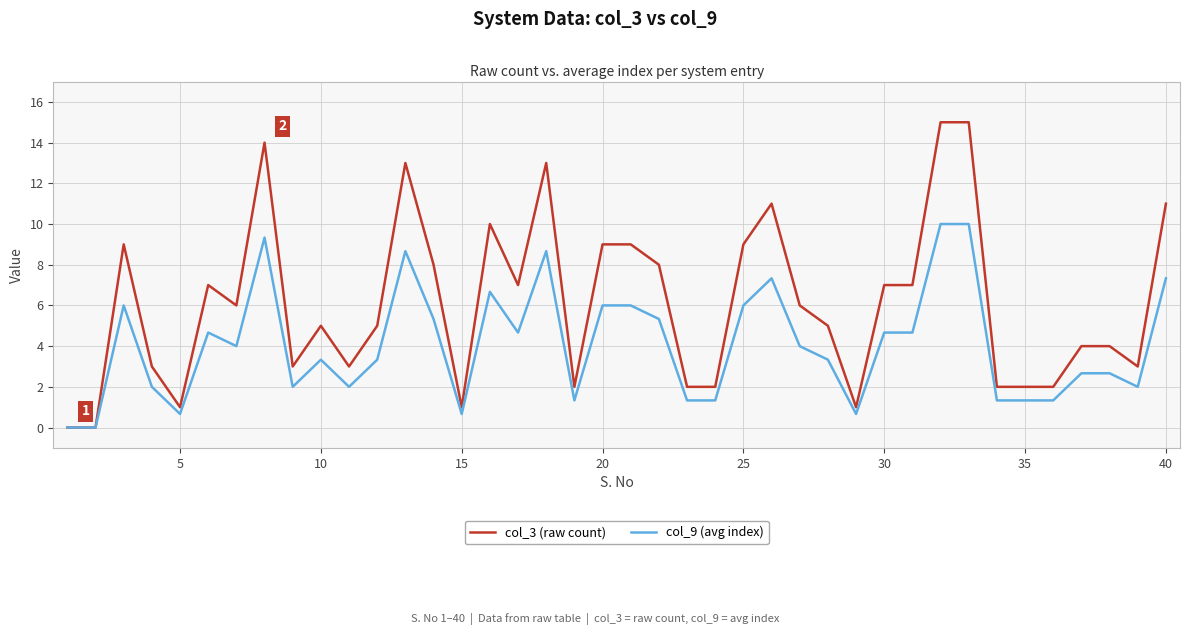

What are all the series names shown in the legend?

col_3 (raw count), col_9 (avg index)